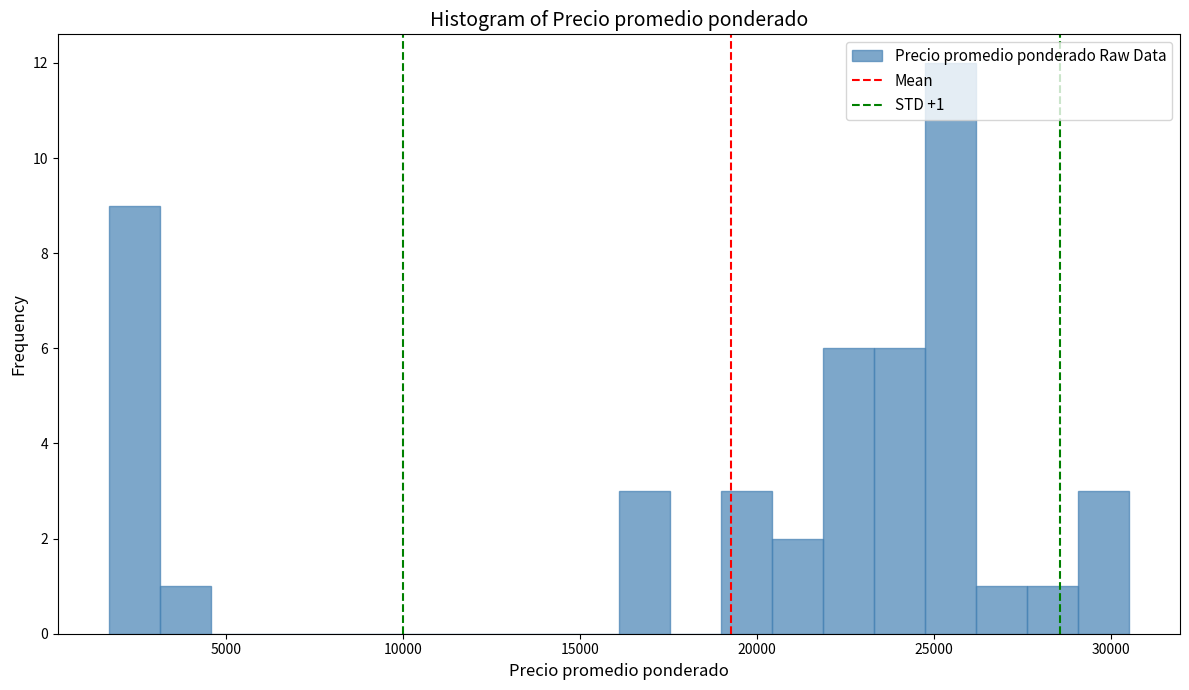

Around what value on the x-axis is the tallest bar? Give the approximate position of its centre, as read against the axis.

25500